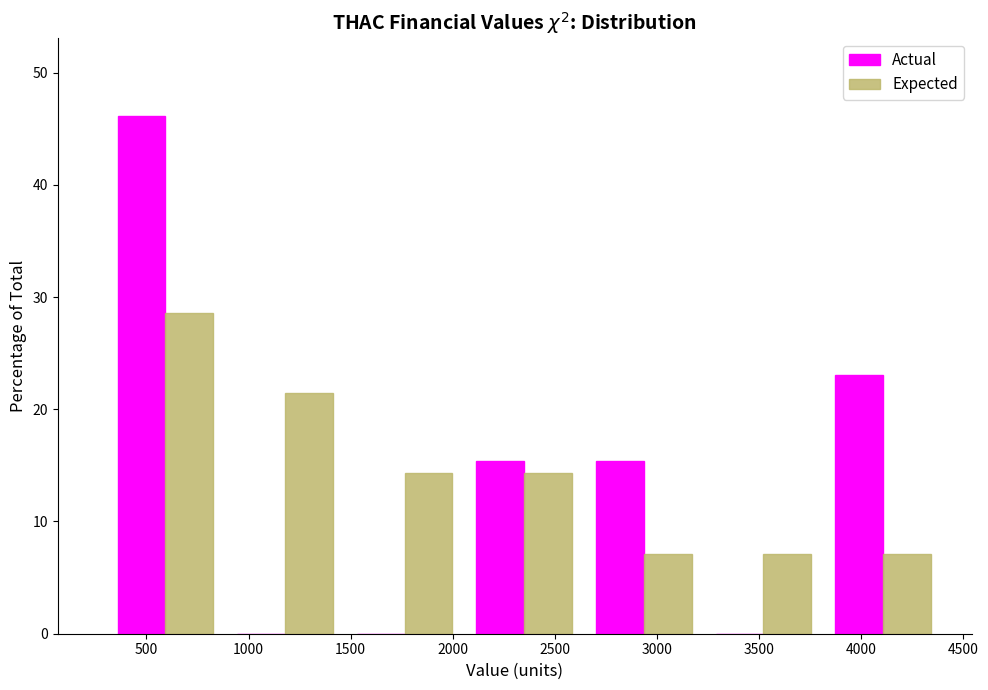

In the Actual series, which range on the x-axis has the tallest bar?

300 to 900